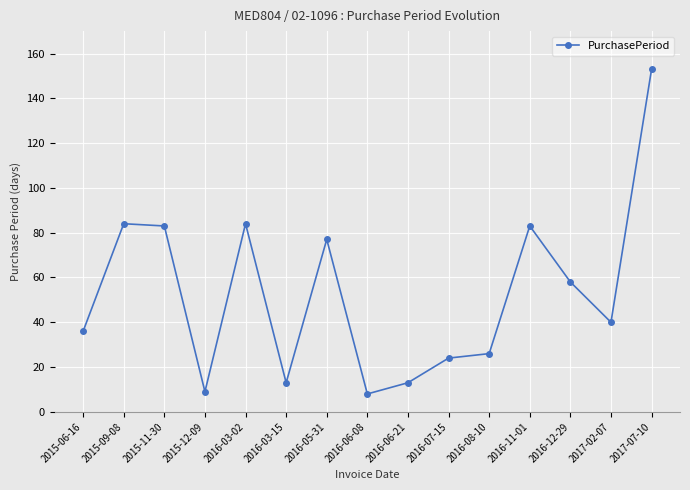

What is the smallest value displayed?

8